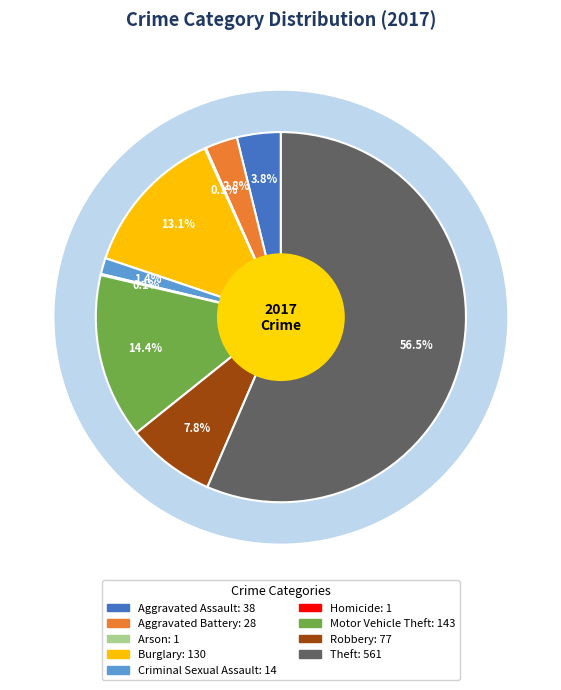

What is the majority slice?

Theft